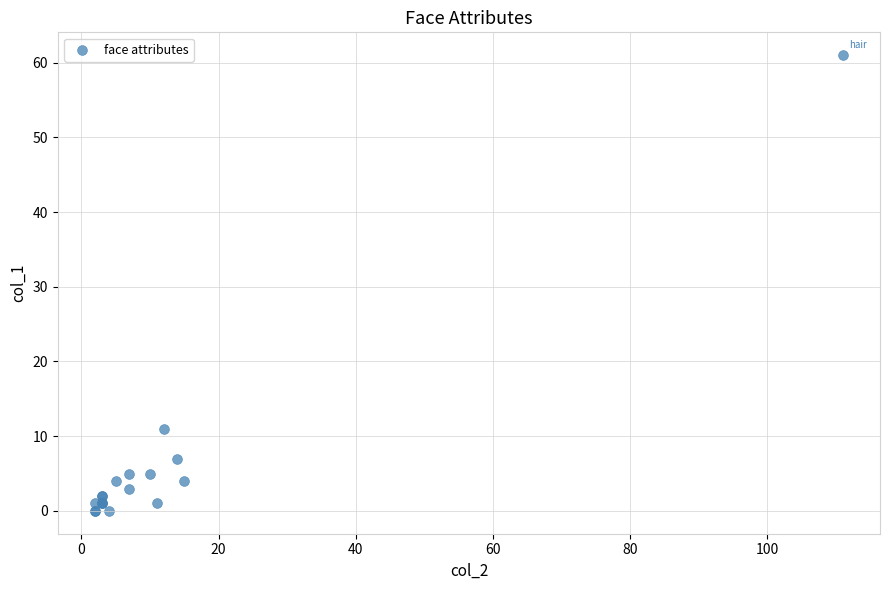

What Y value in the scatter plot is closest to 30?

11